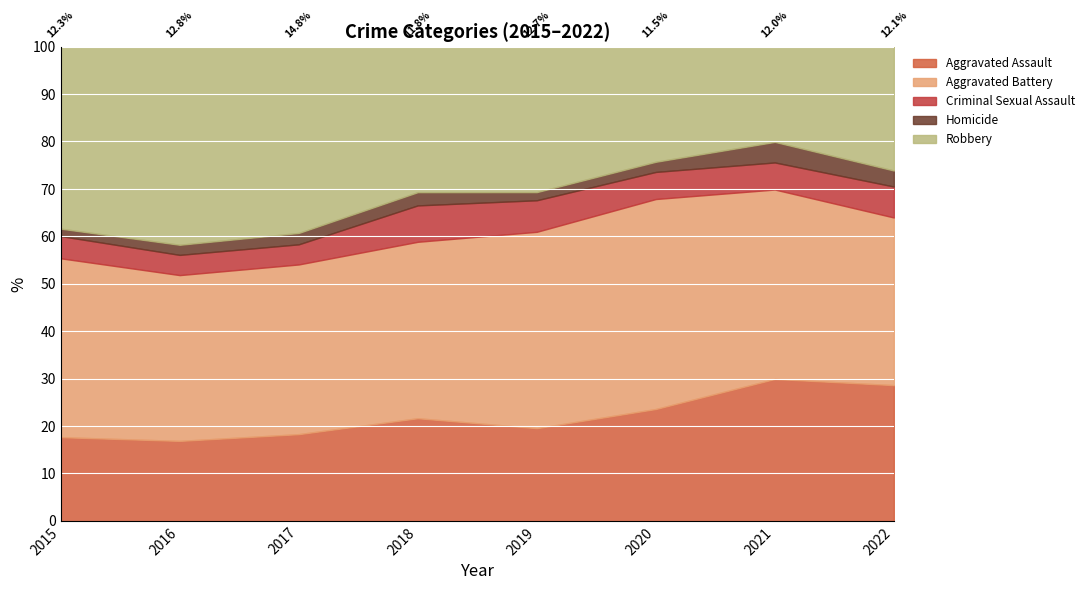

True or false: Aggravated Assault has a value of 10.6 at 2020.

False